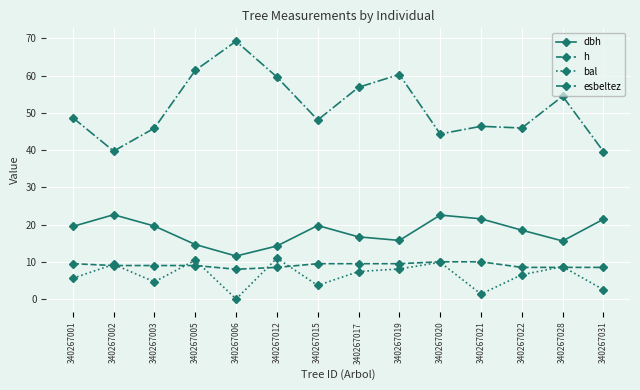

Rank the series by their maximum value, from highest to lowest.

esbeltez, dbh, bal, h